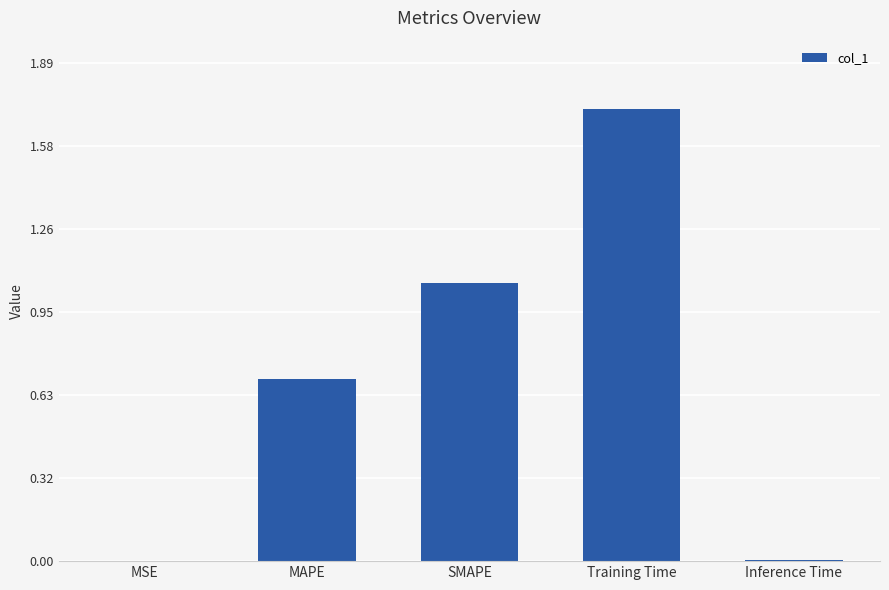

Which category has the highest value across all series?

Training Time